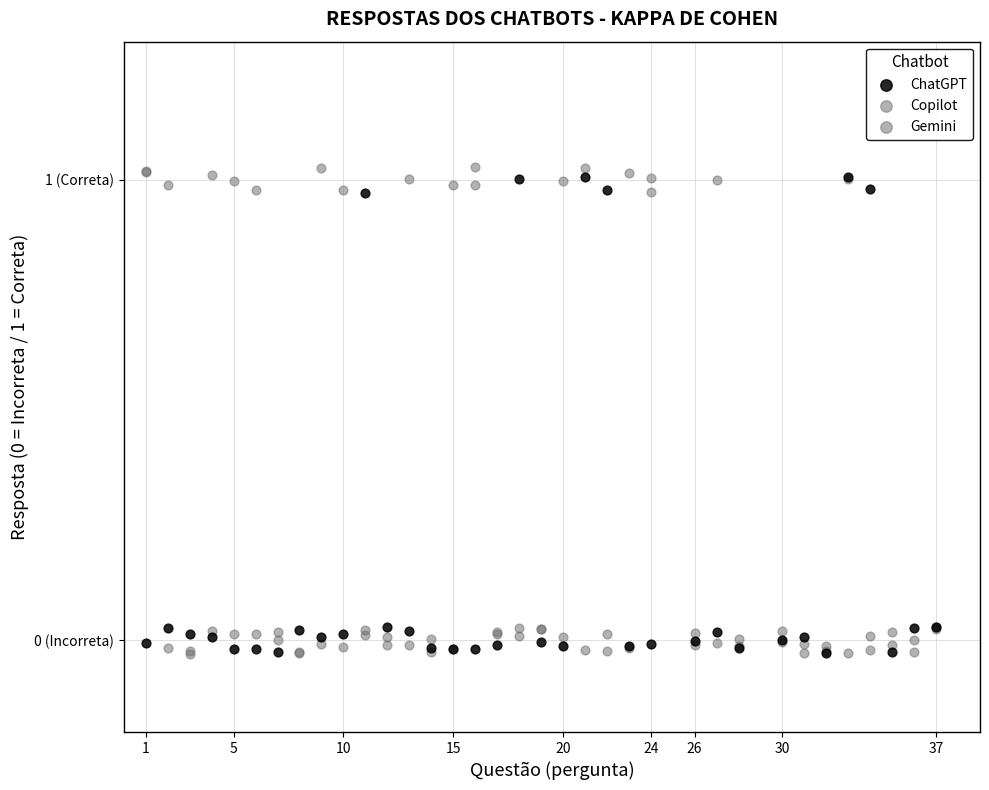

What are all the series names shown in the legend?

ChatGPT, Copilot, Gemini